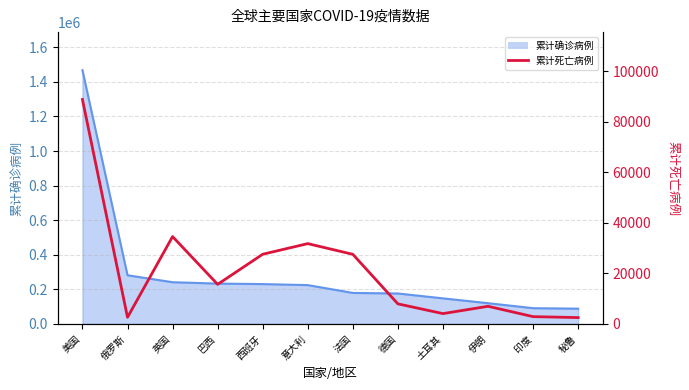

What is the sum of all values?

252903